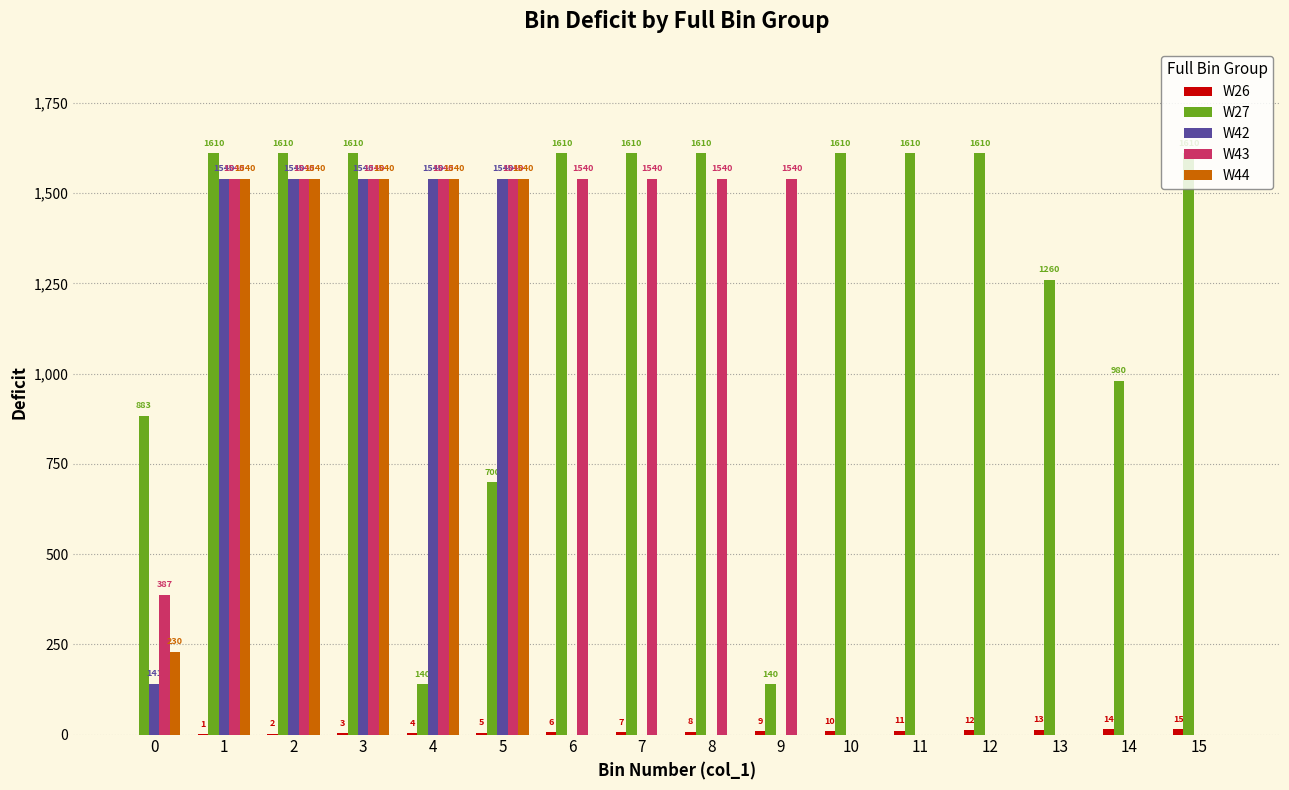

What is the greatest value displayed?

1610